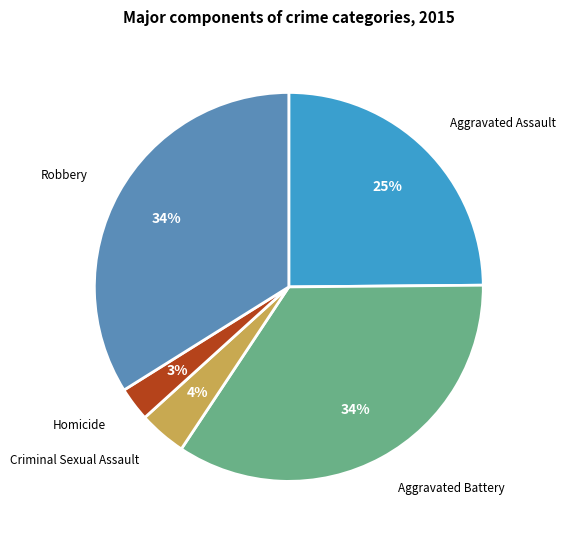

To the nearest percent, what is the average slice percentage?

20%